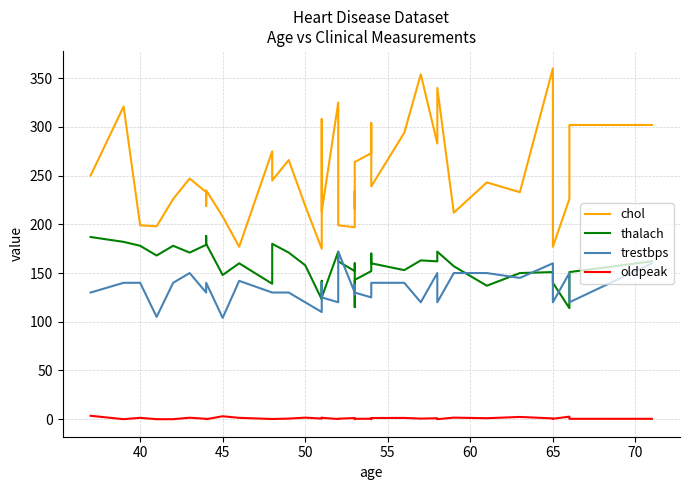

True or false: chol and thalach intersect in this chart.

False